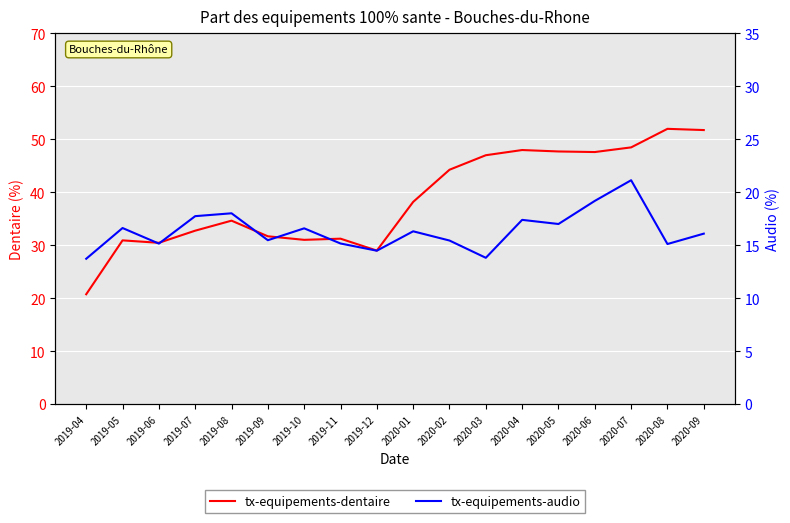

Where does the tx-equipements-audio series first go above 16?

2019-05